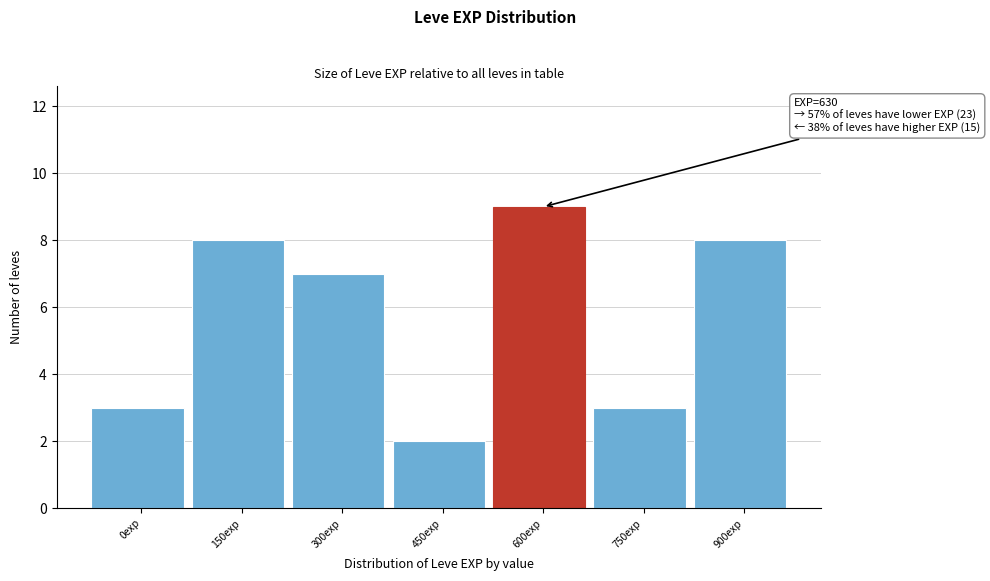

Reading left to right, what are all the values shown in this chart?

0exp=3	150exp=8	300exp=7	450exp=2	600exp=9	750exp=3	900exp=8